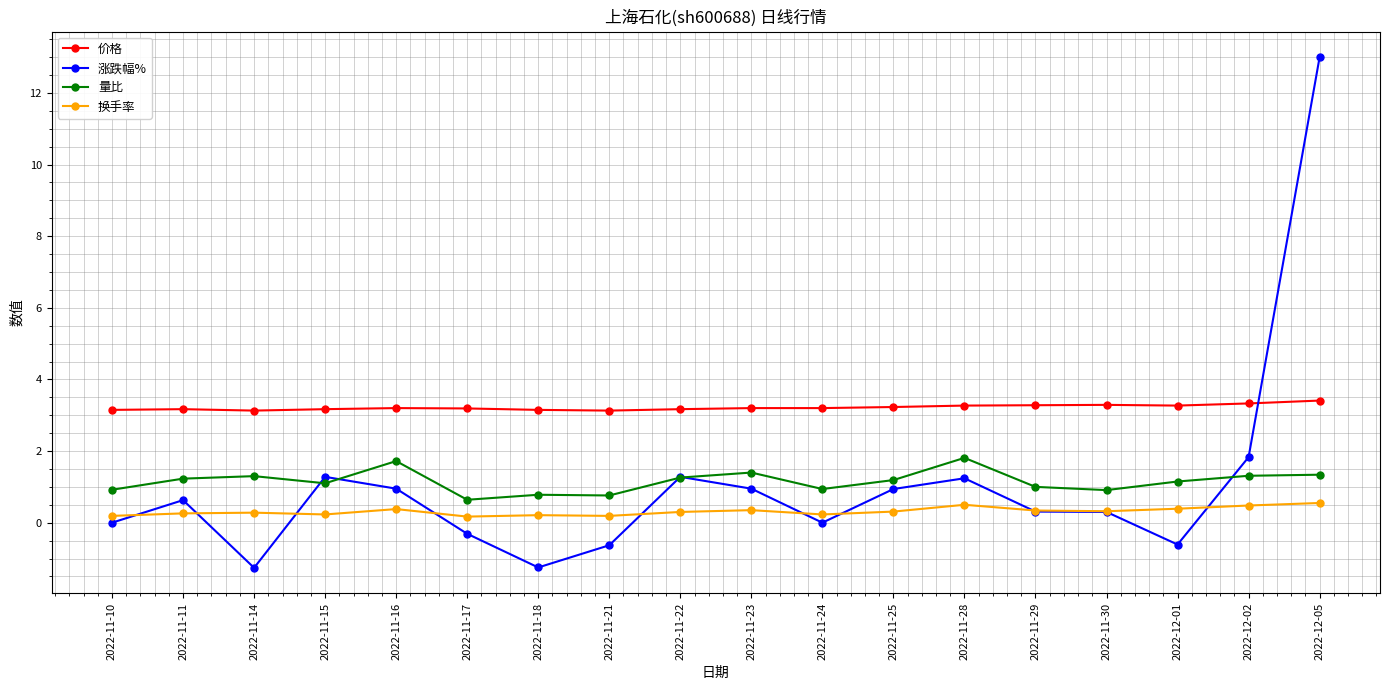

What is the difference between the highest and lowest values at 2022-11-25?

2.9